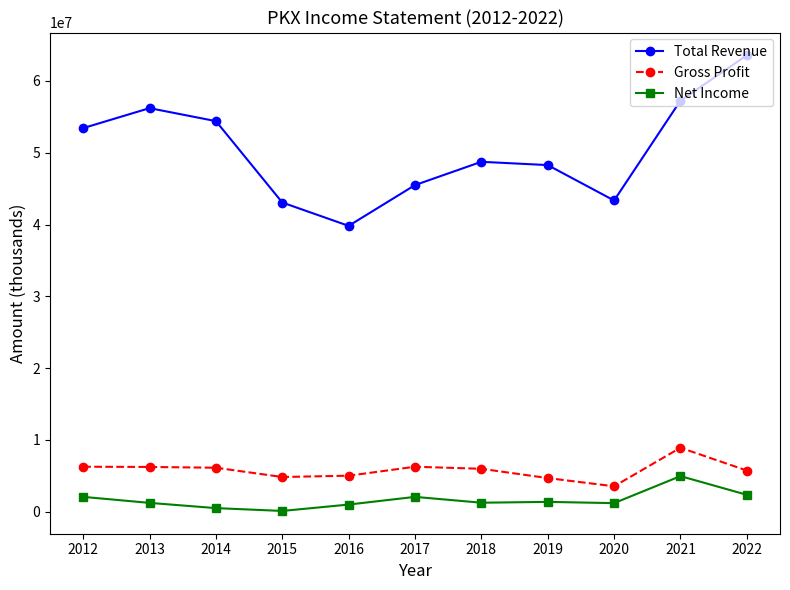

How many values in the Net Income series are below 1254700?

5